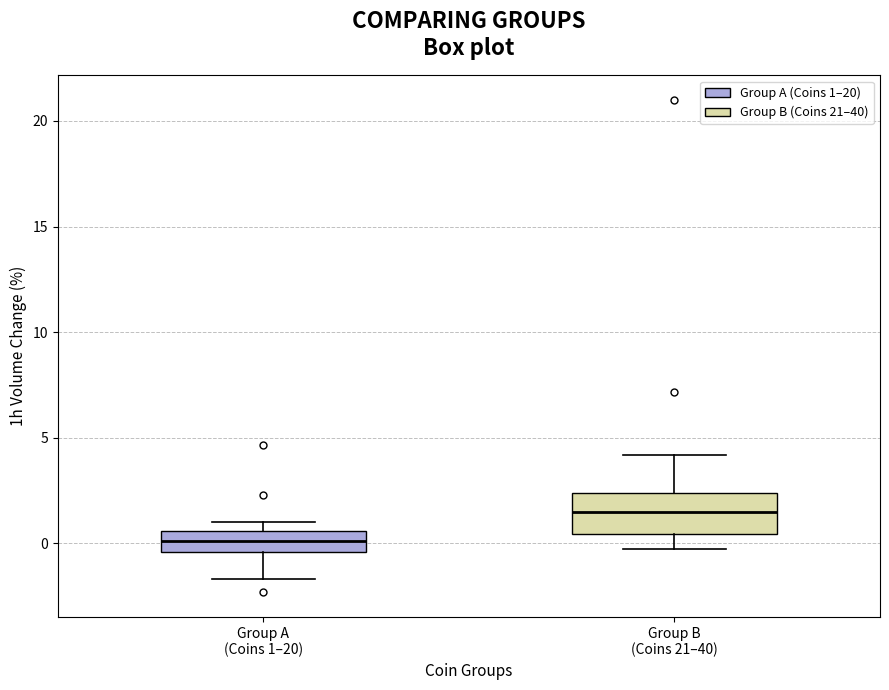

Where does the median line of the box for Group B (Coins 21–40) sit on the y-axis? The values are not printed on the chart, so give them approximately, as read against the axis.

1.5